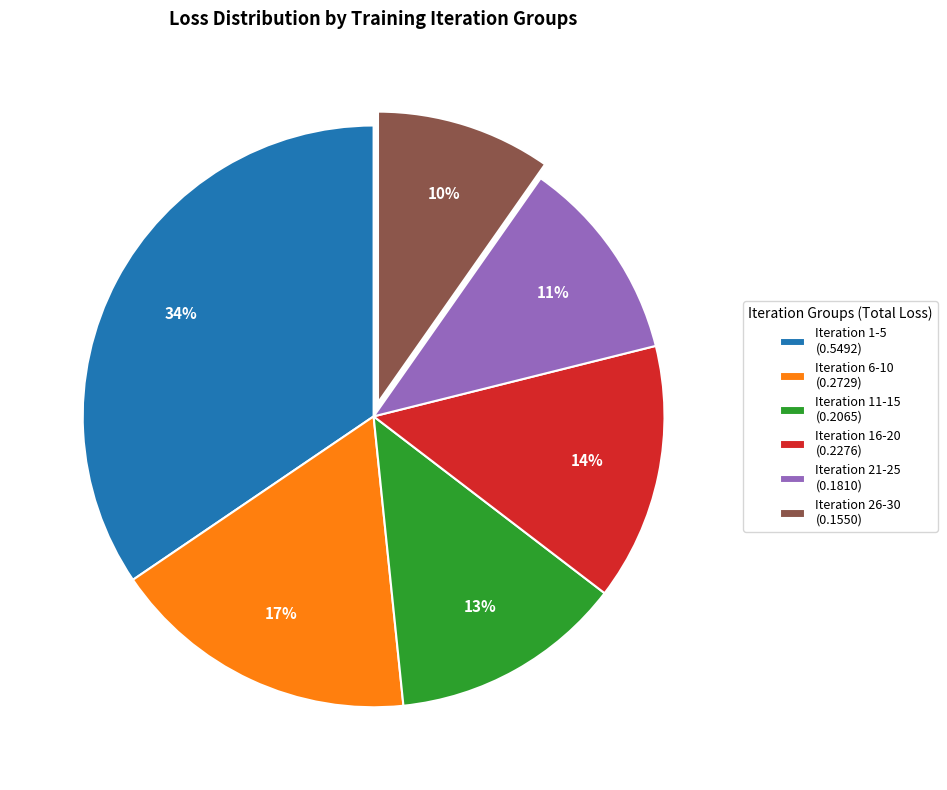

Does Iteration 11-15 account for over 50% of the chart?

No